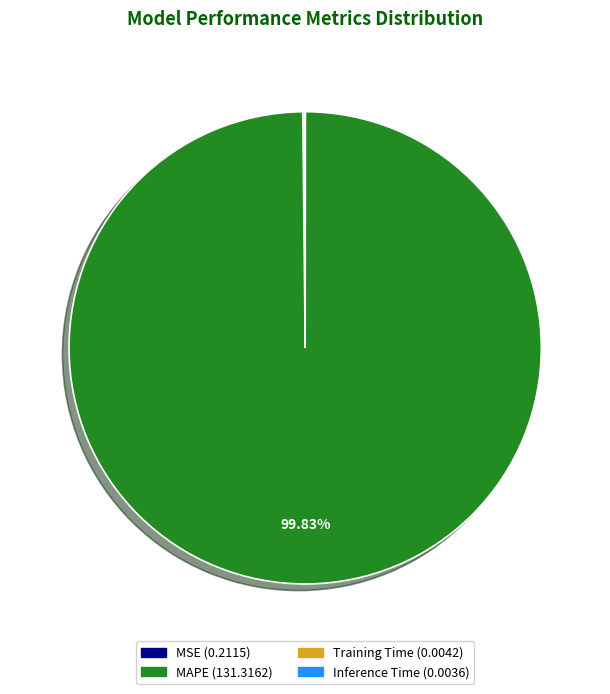

To the nearest percent, what is the difference between the largest and smallest slice percentages?

100%